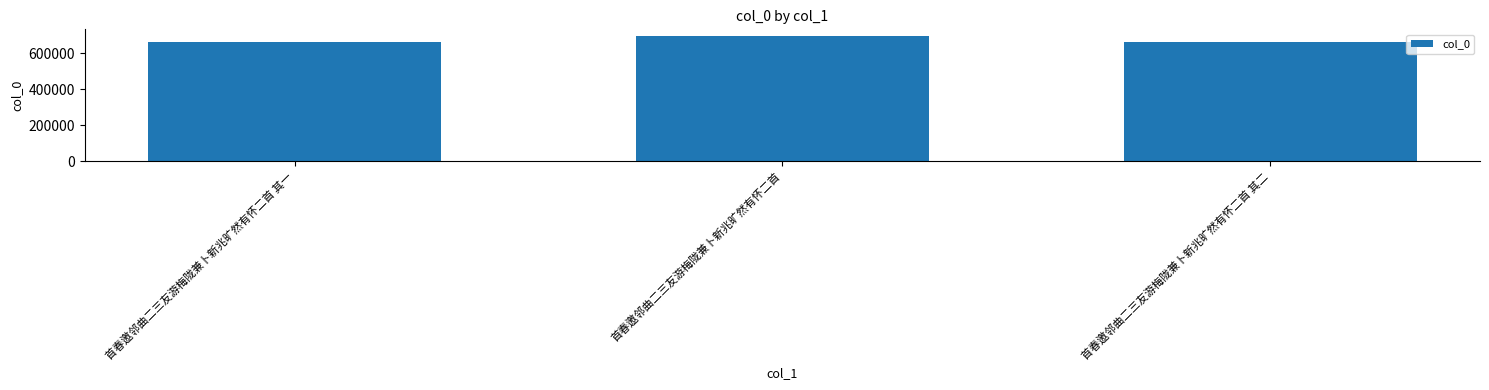

Is it true that the value at 首春邀邻曲二三友游梅陇兼卜新兆旷然有怀二首 其一 is 282260?

False